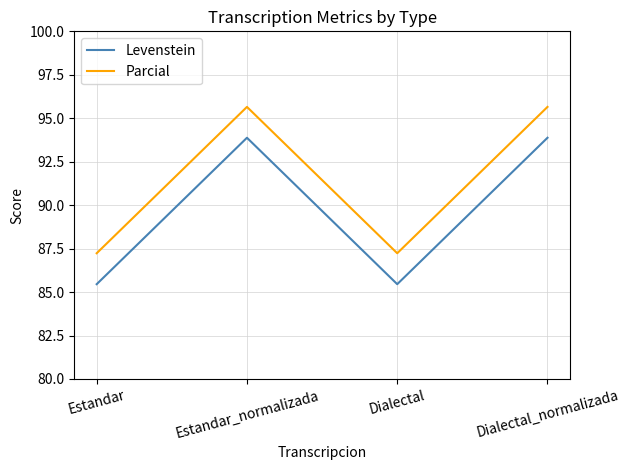

In Levenstein, how many points are higher than both neighbors (excluding endpoints)?

1